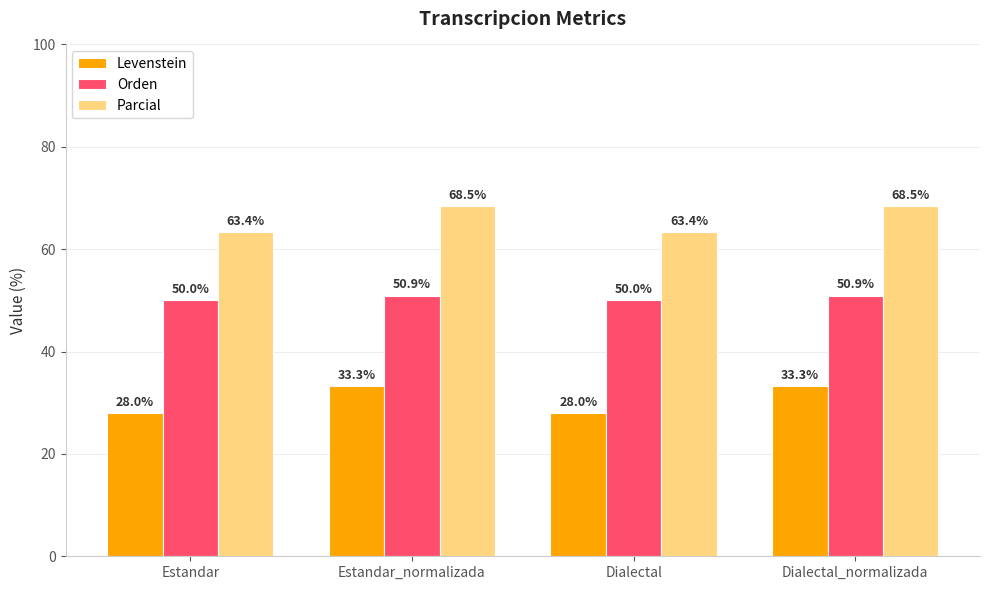

Is the value of Levenstein at Estandar greater than the value of Orden at Estandar_normalizada?

No